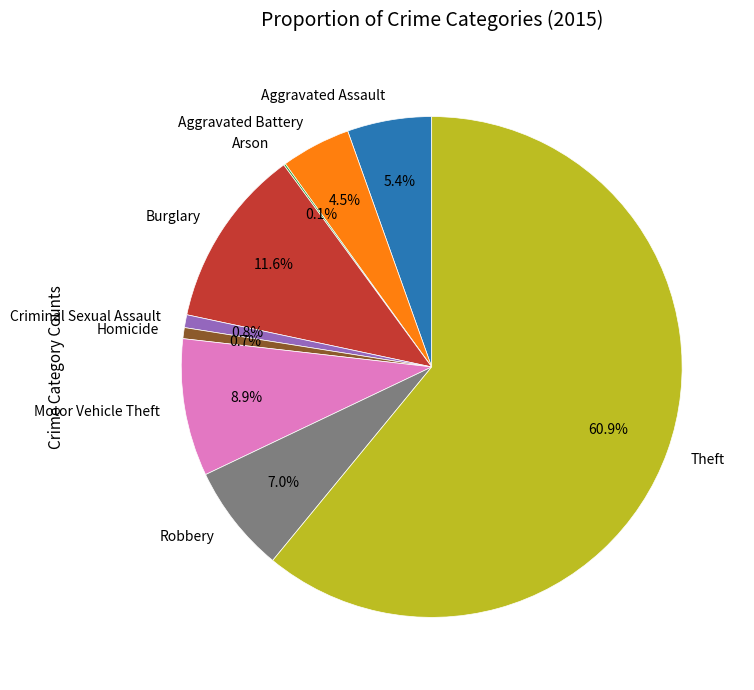

To the nearest percent, what percentage of the pie is Homicide?

1%